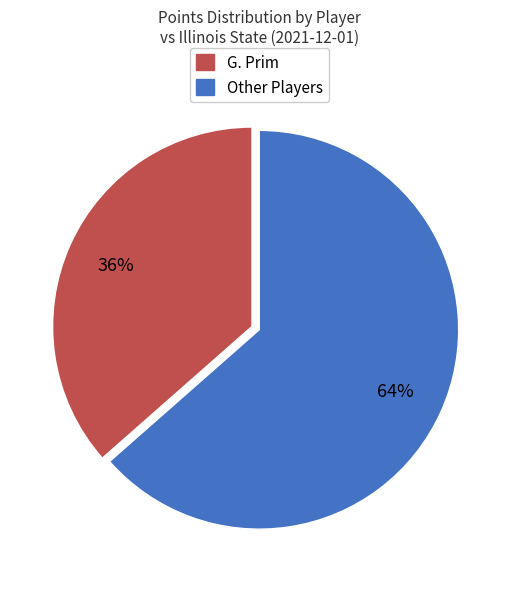

To the nearest percent, what is the average slice percentage?

50%